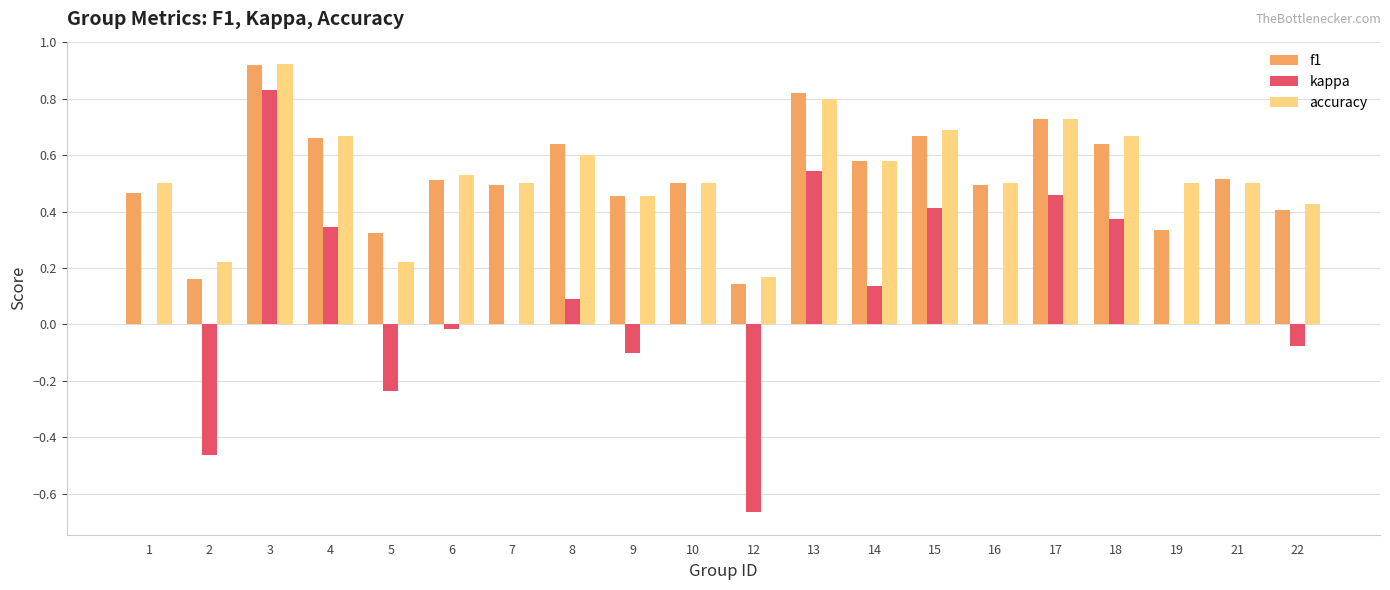

True or false: accuracy has a value of 0.6 at 14.

True